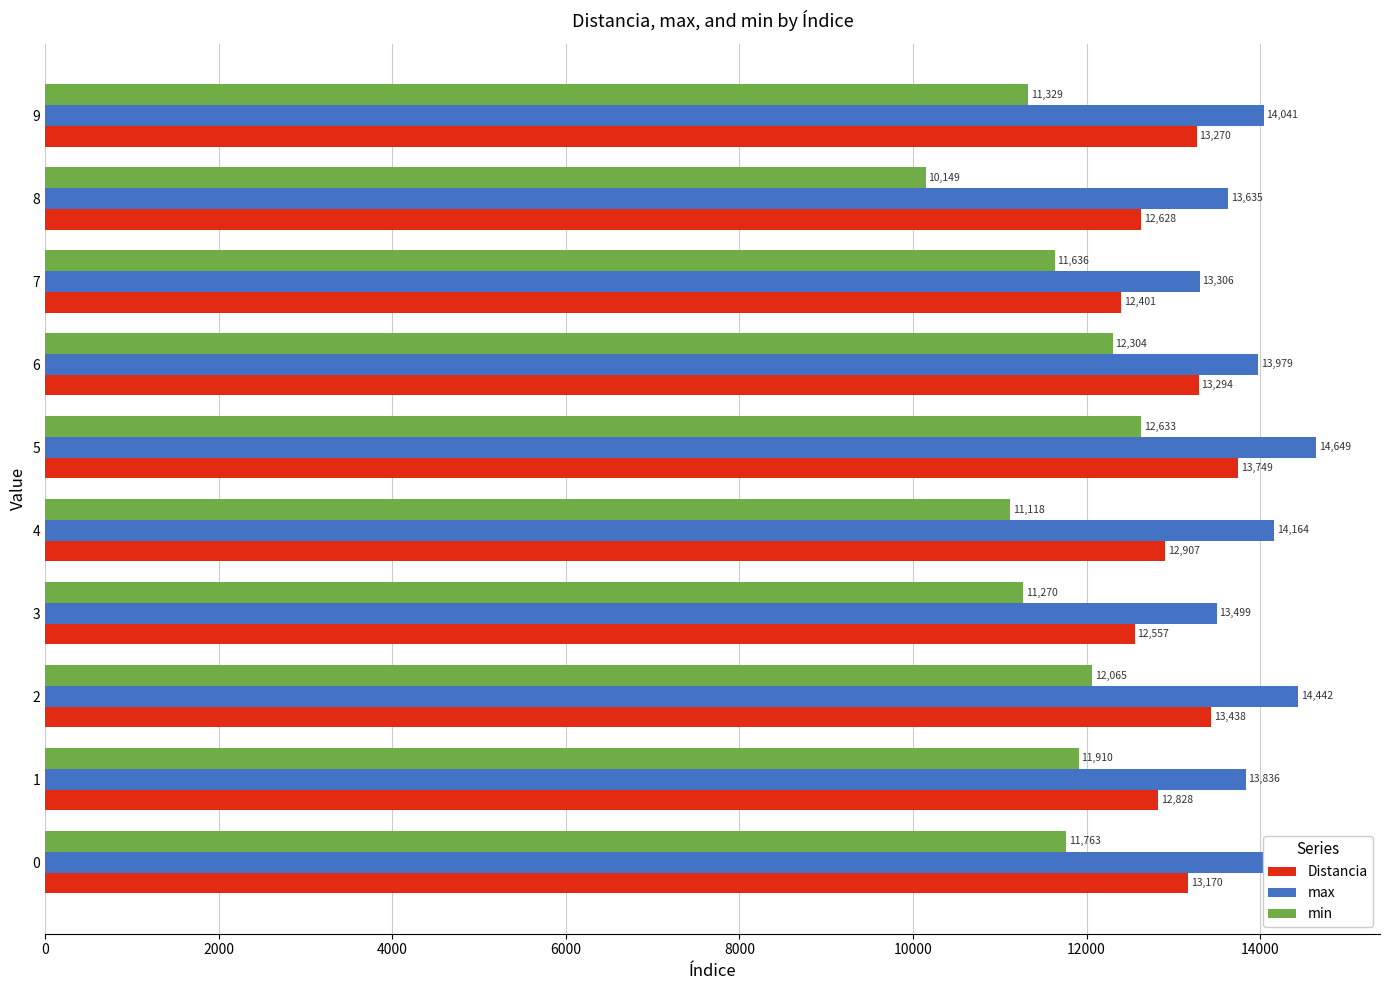

What is the maximum value shown in the chart?

14649.0